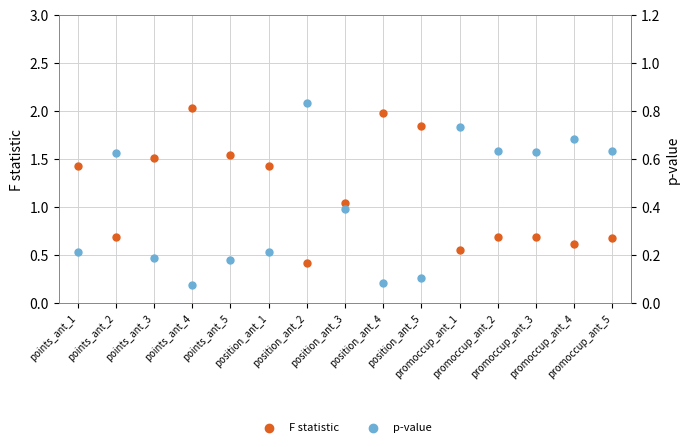

What are all the series names shown in the legend?

F statistic, p-value